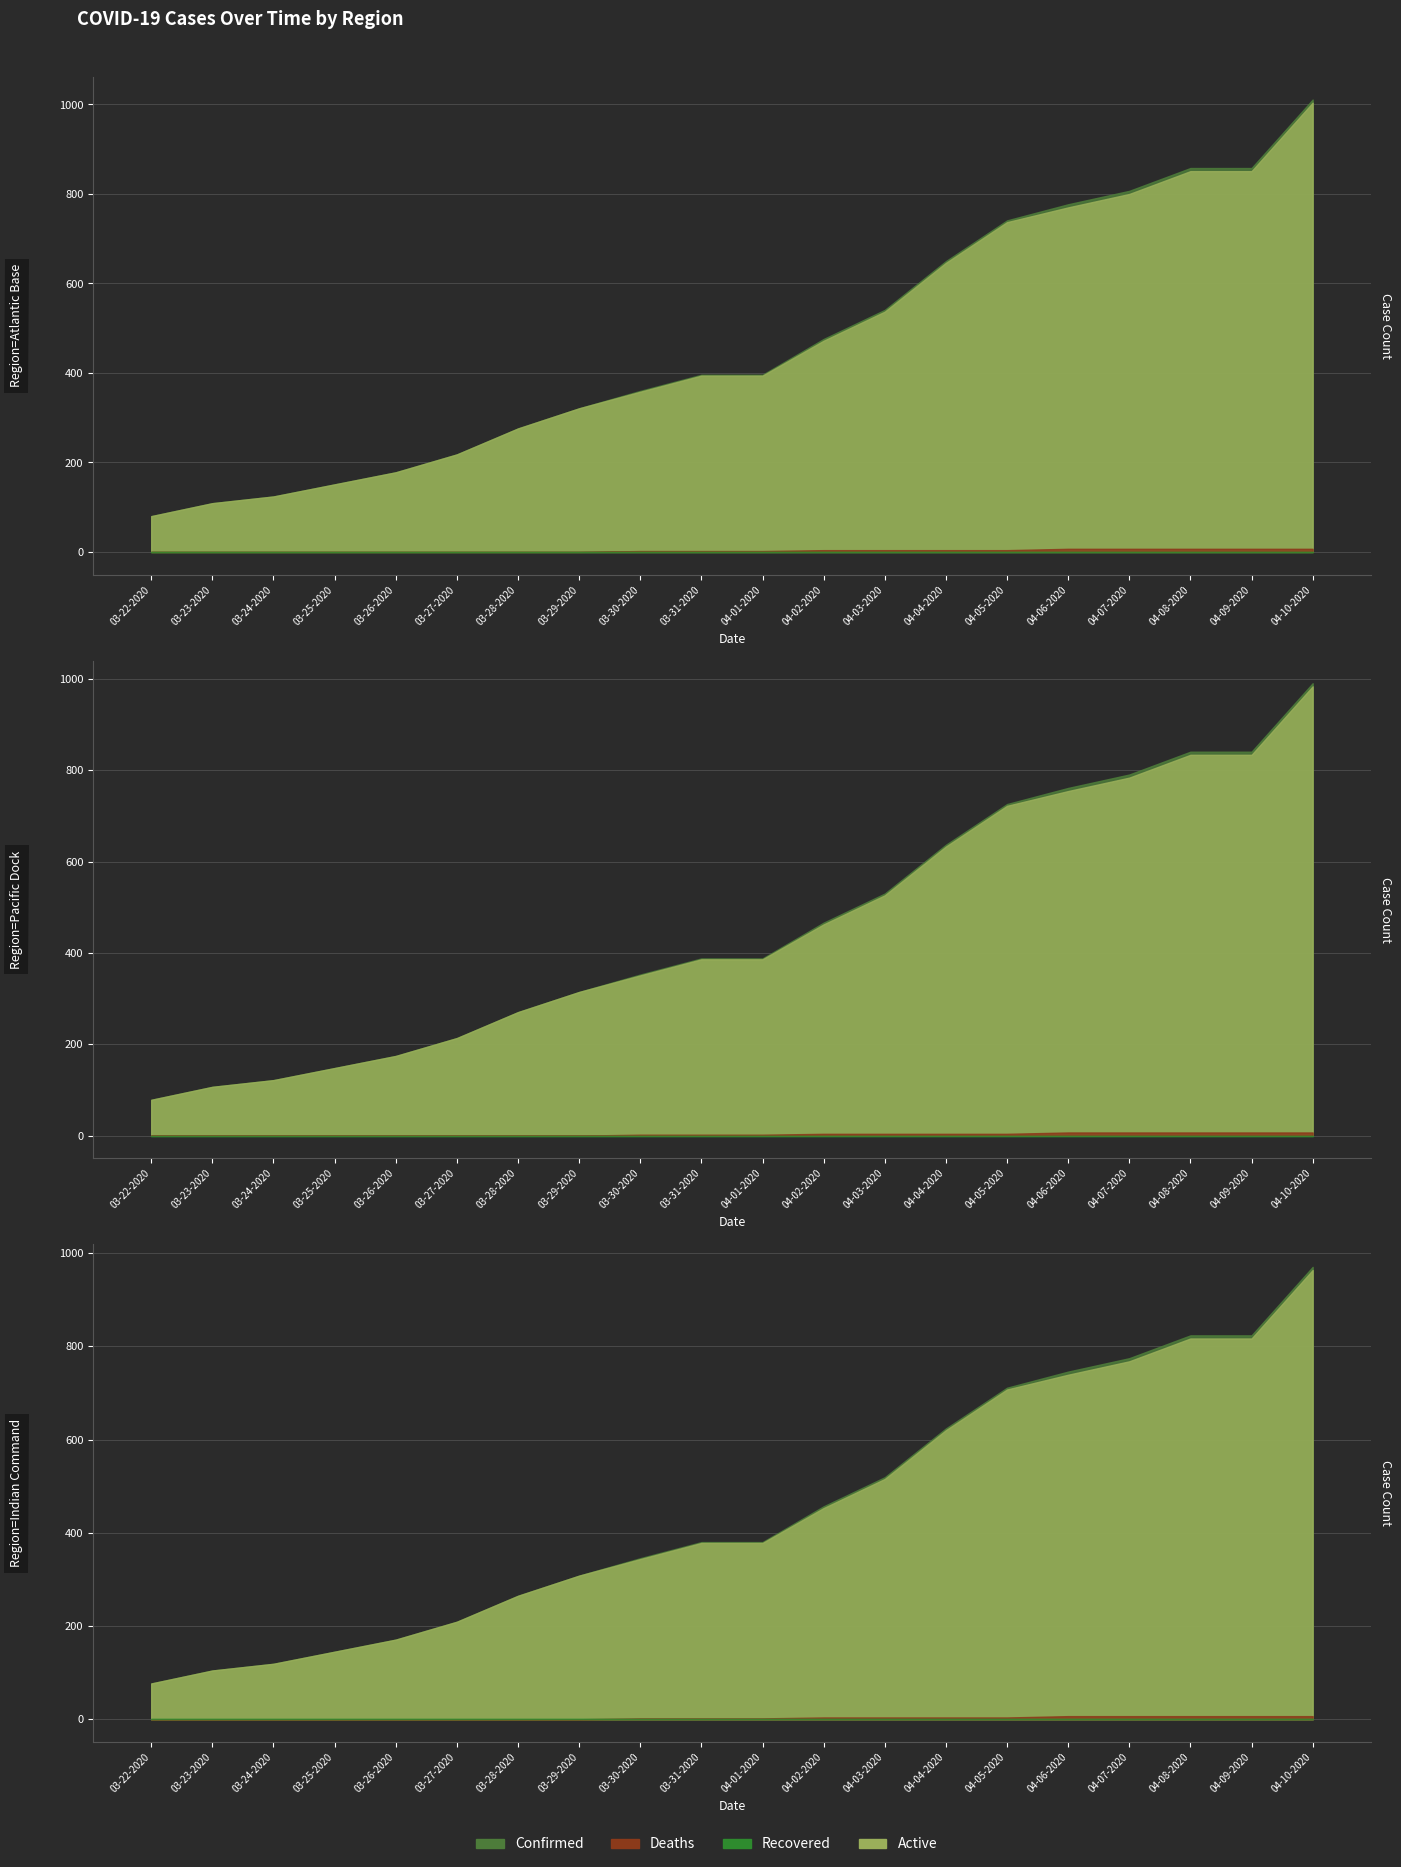

Is it true that Confirmed equals 50 at 03-22-2020?

False